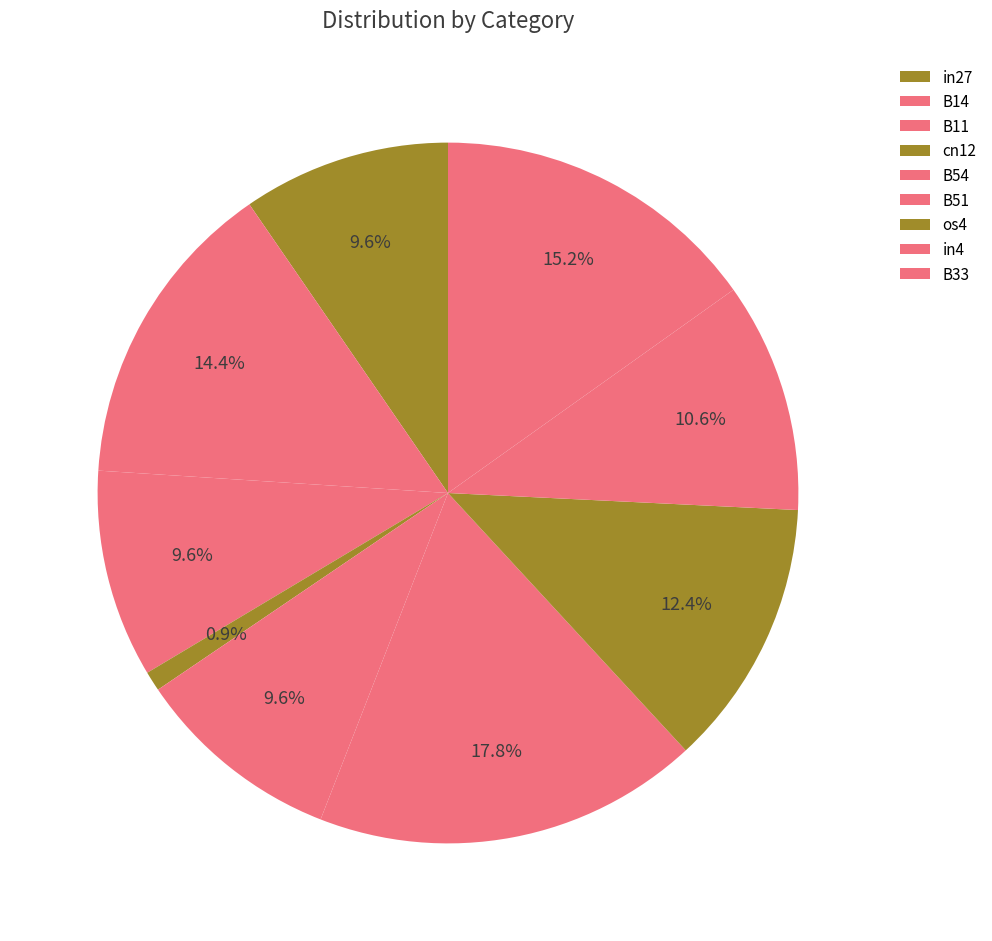

Is there any slice that represents more than half of the pie?

No